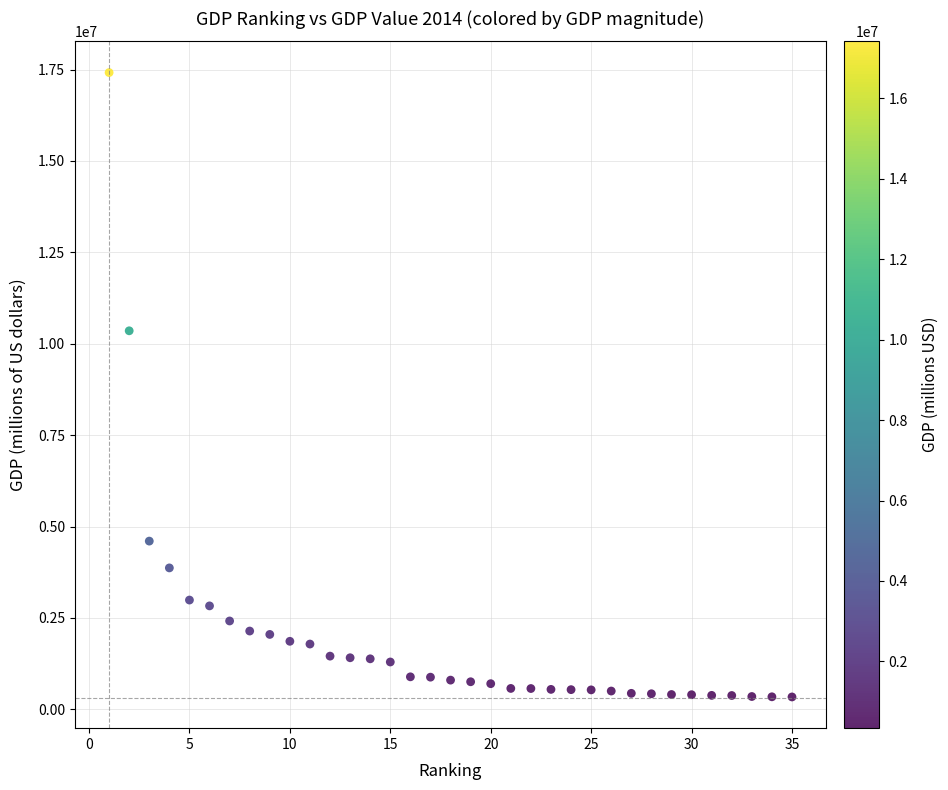

What Y value in the scatter plot is closest to 8878552?

10354832